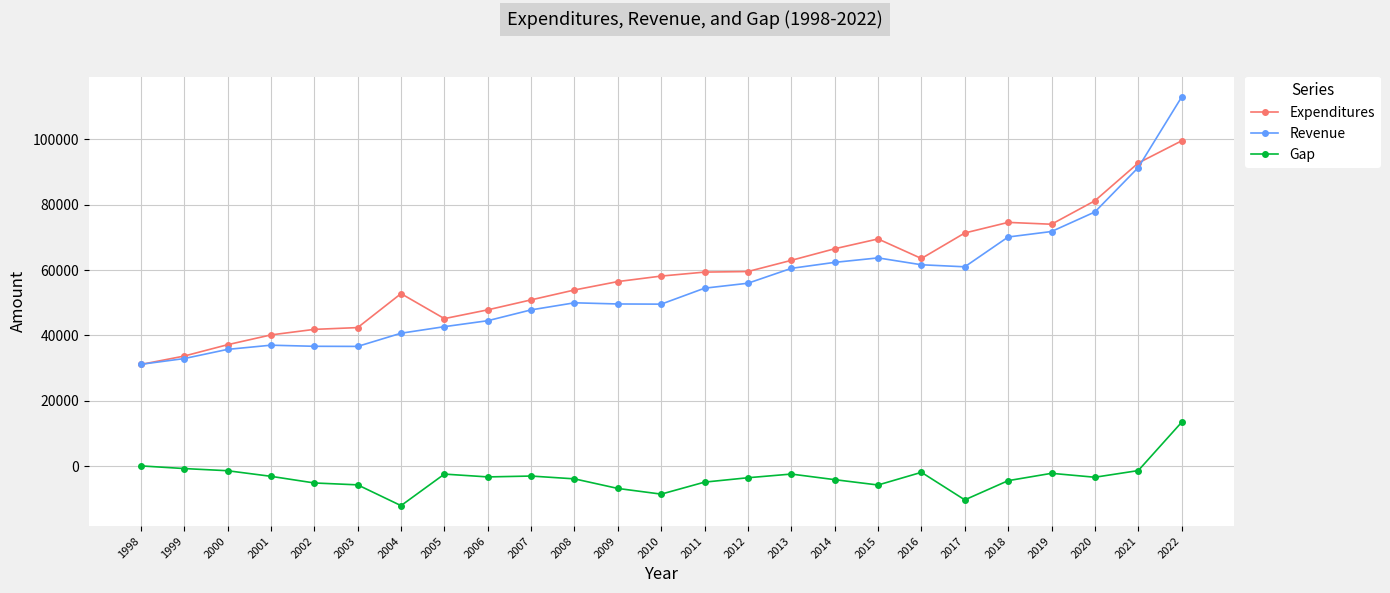

At which label does Expenditures reach its peak?

2022